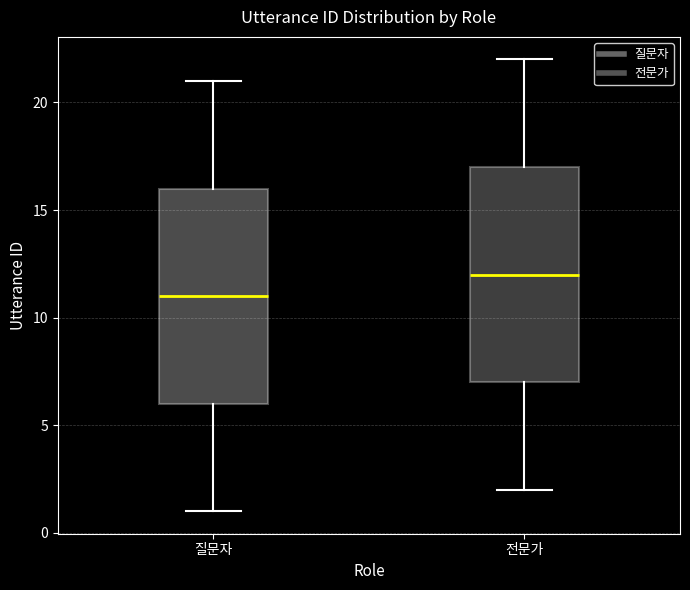

Where is the lower edge of the box for 전문가 on the y-axis? The values are not printed on the chart, so give them approximately, as read against the axis.

7